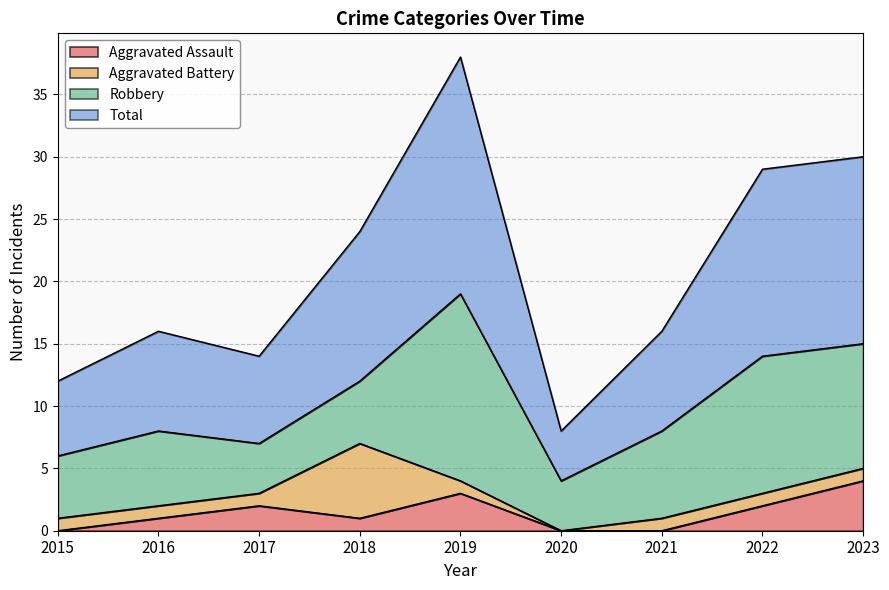

Which series changed the most between 2019 and 2020?

Total